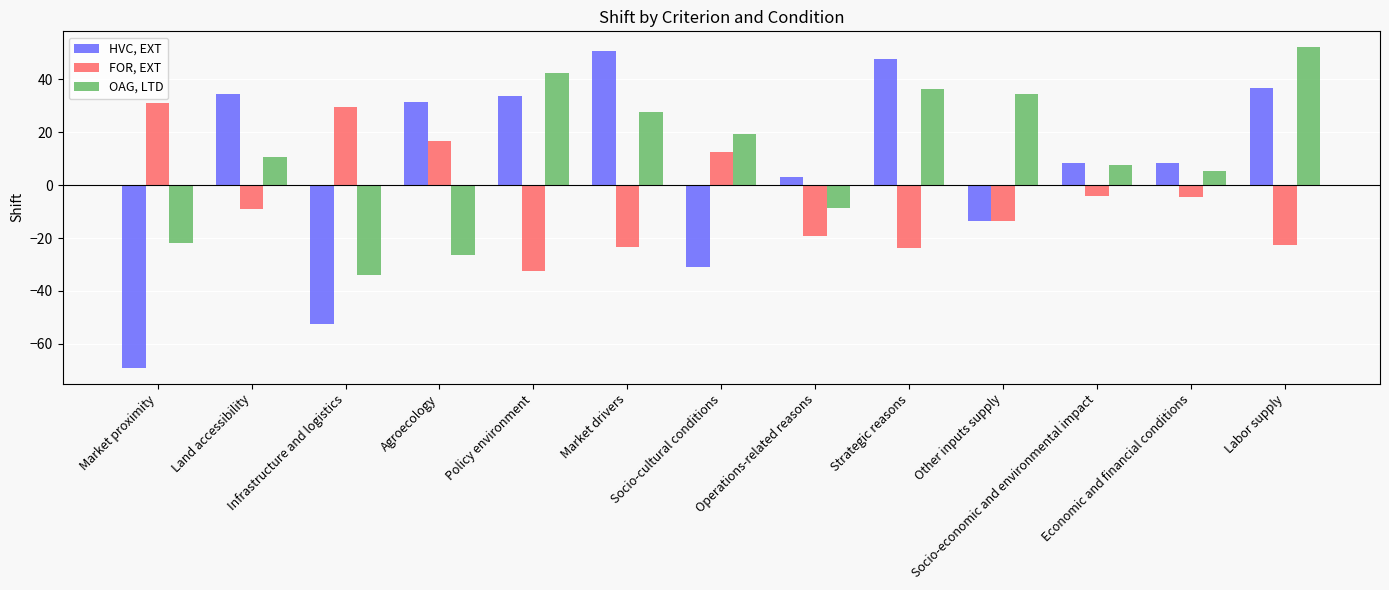

Which series has the largest range (max minus min)?

HVC, EXT